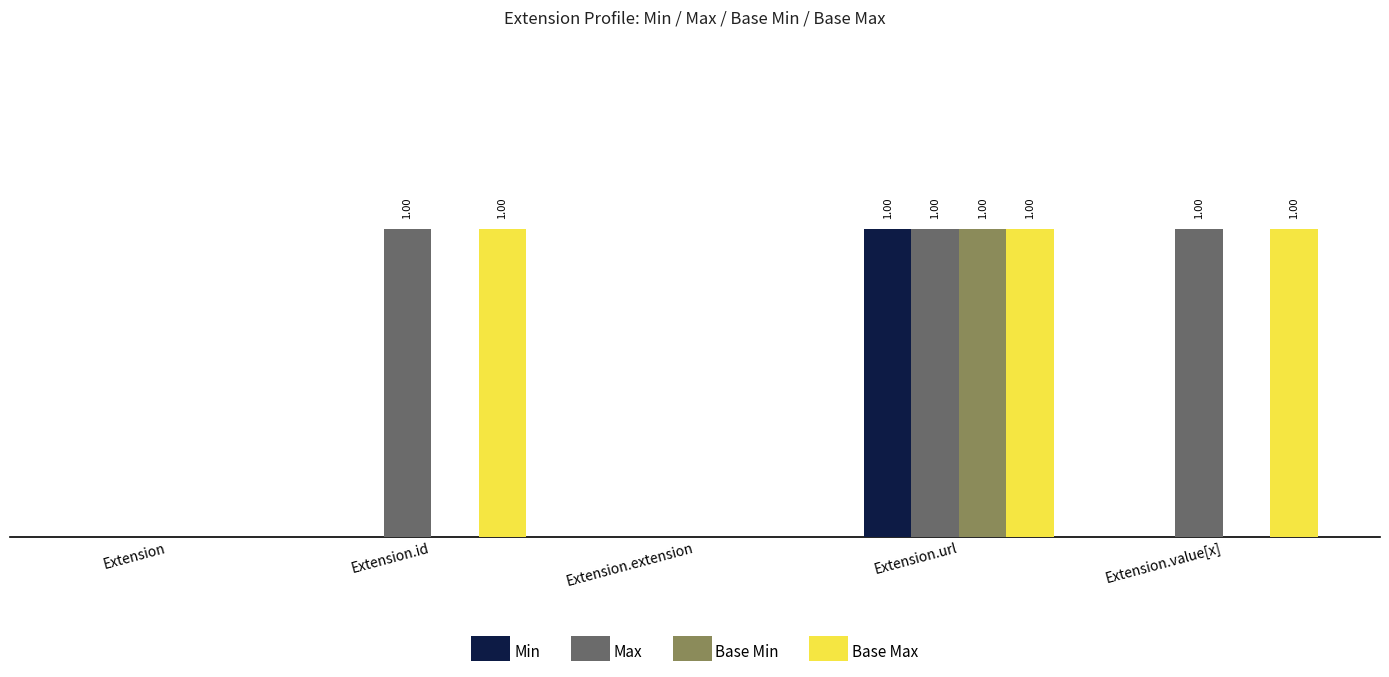

Does the chart contain stacked bars?

No